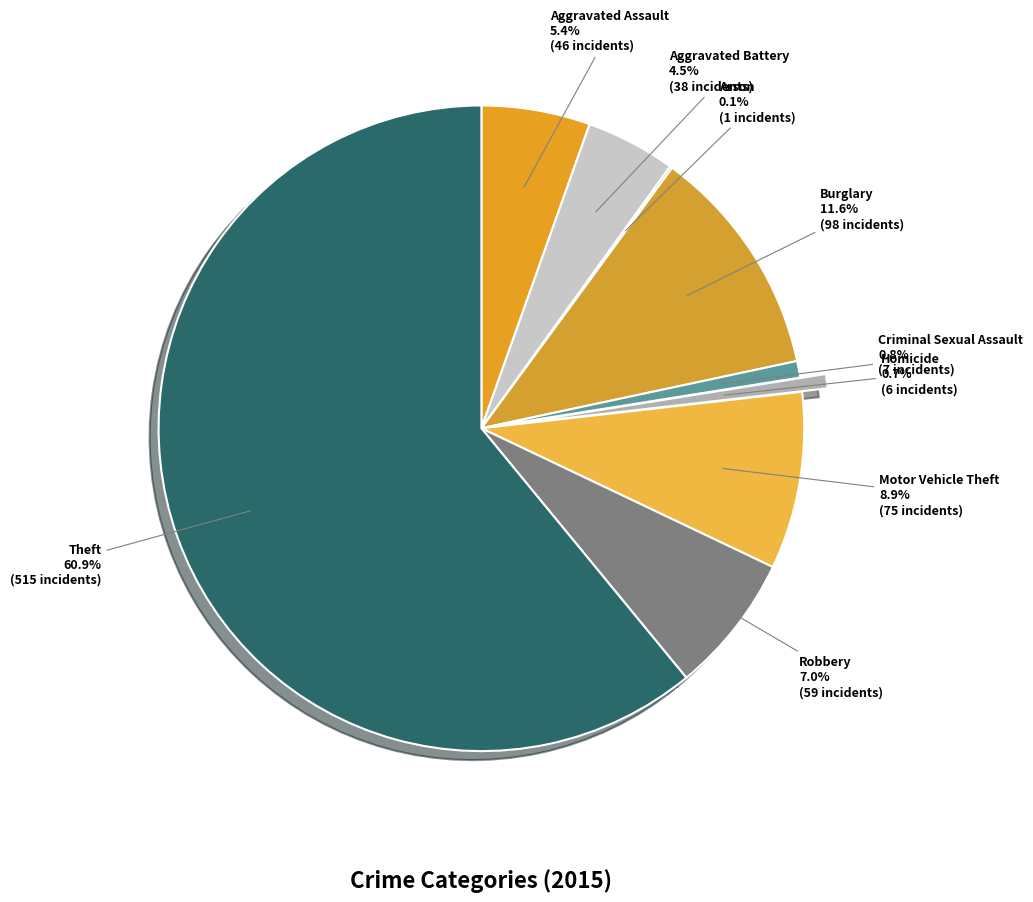

True or false: Aggravated Battery accounts for 13% of the total.

False